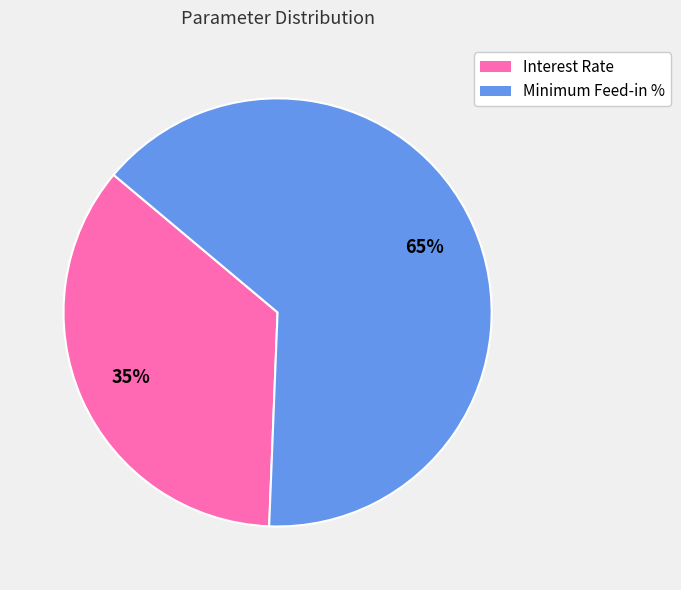

What percentage is the Minimum Feed-in % slice, to the nearest percent?

65%